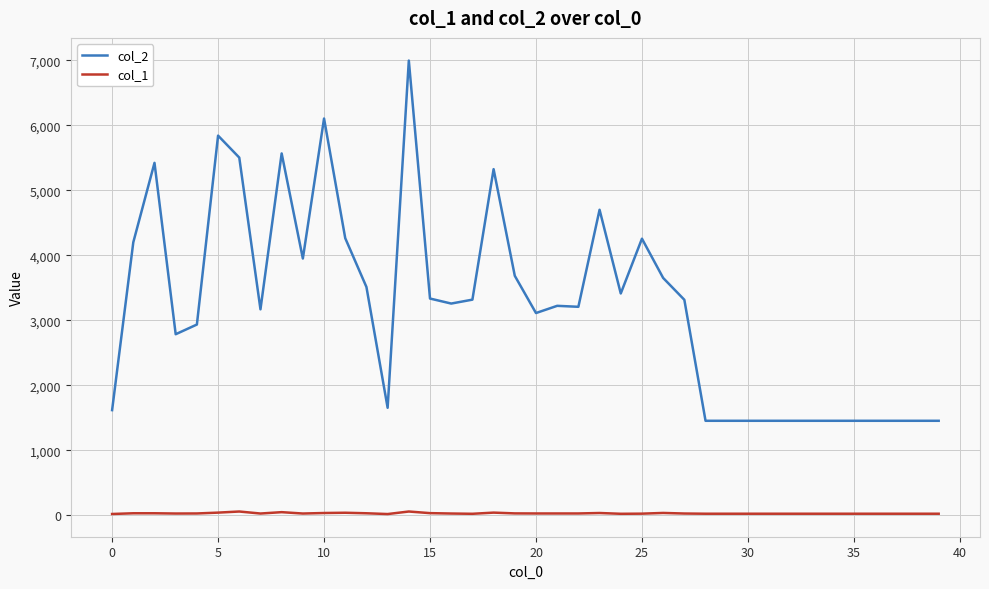

What is the maximum value shown in the chart?

6999